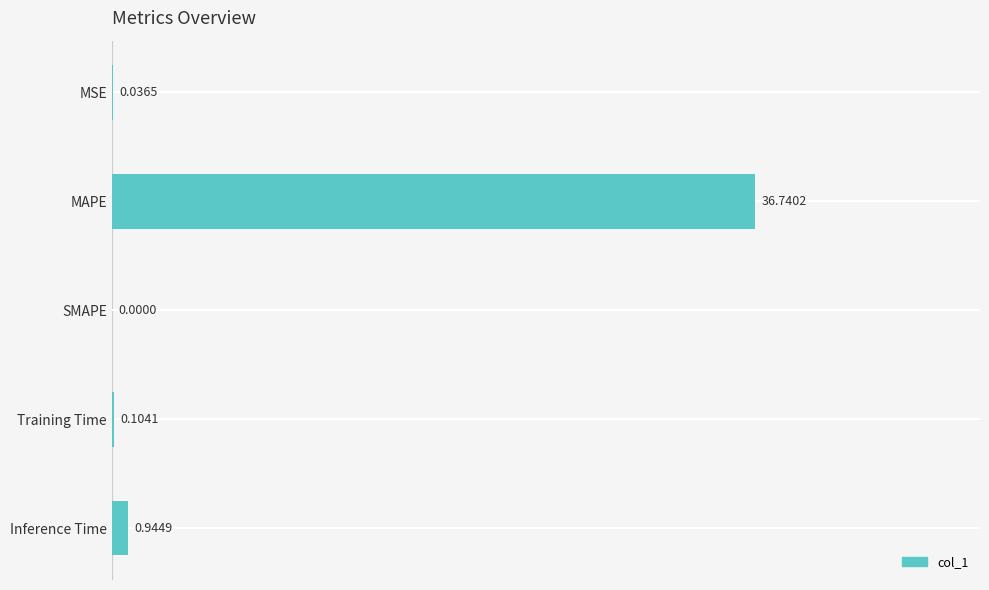

What is the sum of the values at MAPE and Training Time?

36.8